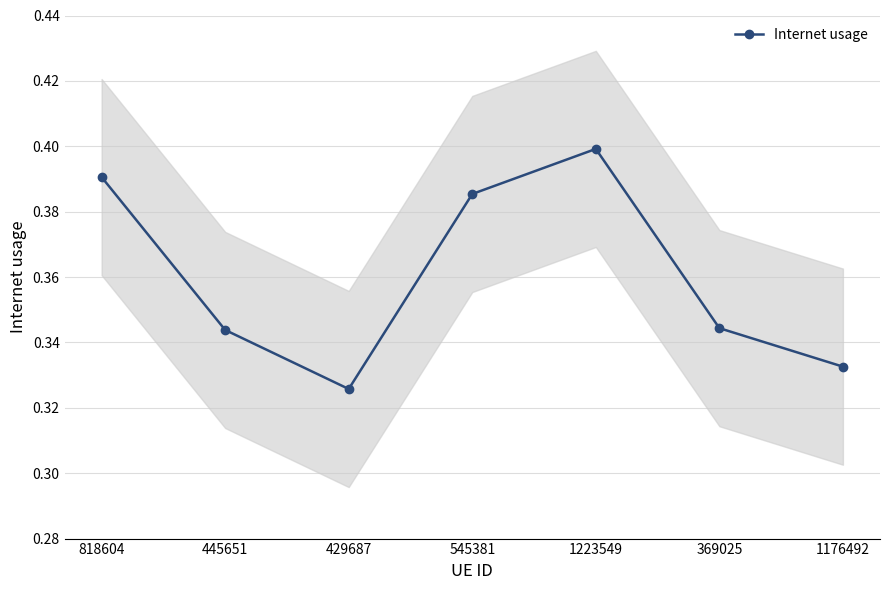

True or false: the data shows 0.3 at 445651.

True